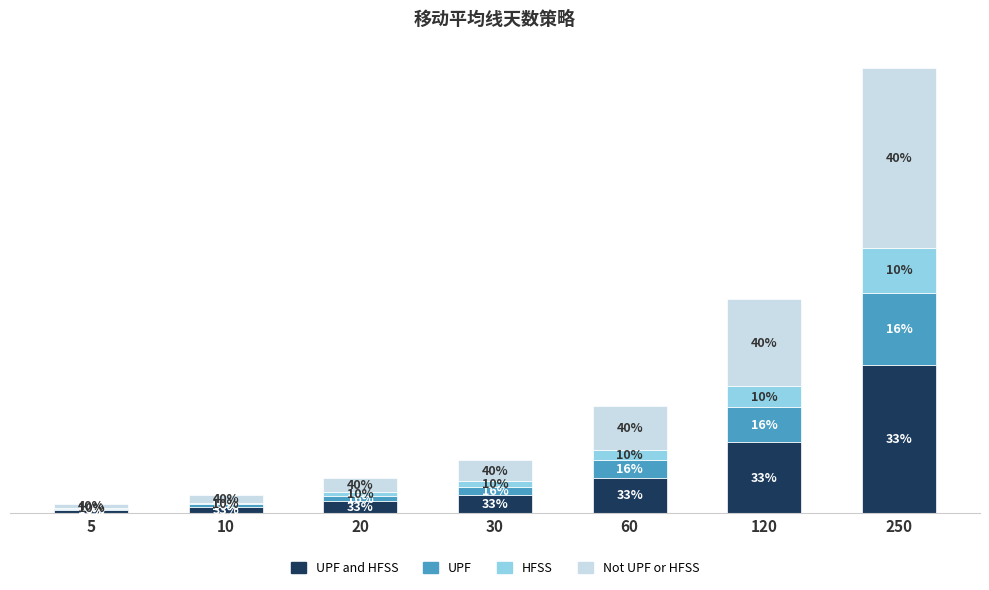

What are all the series names shown in the legend?

UPF and HFSS, UPF, HFSS, Not UPF or HFSS